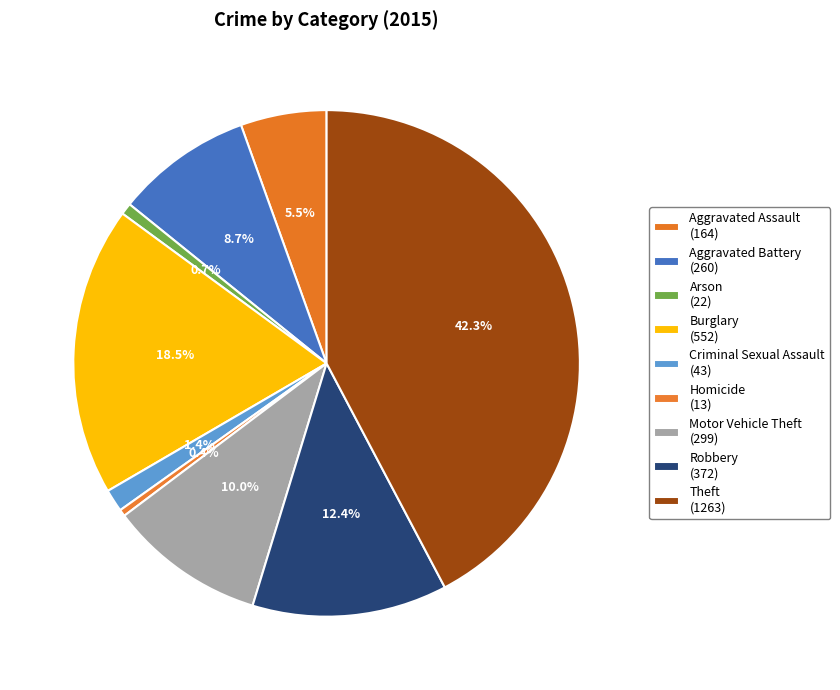

To the nearest percent, what is the combined percentage of Homicide and Burglary?

19%